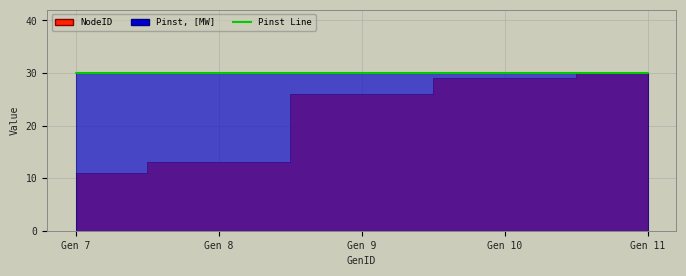

Reading left to right, list all the values displayed in this chart.

NodeID: 7=11	8=13	9=26	10=29	11=30
Pinst, [MW]: 7=30	8=30	9=30	10=30	11=30